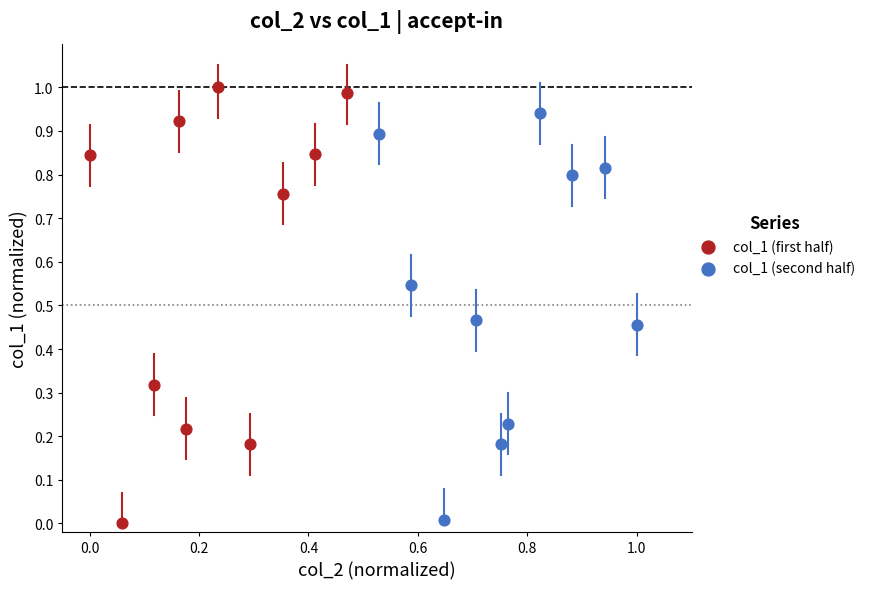

Which series has the largest Y range (max minus min)?

col_1 (first half)